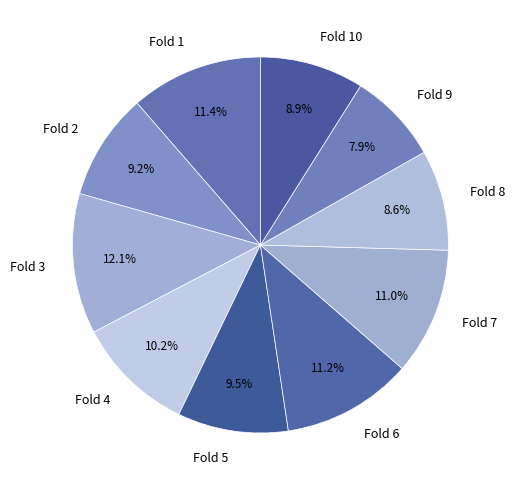

Does Fold 7 account for over 50% of the chart?

No